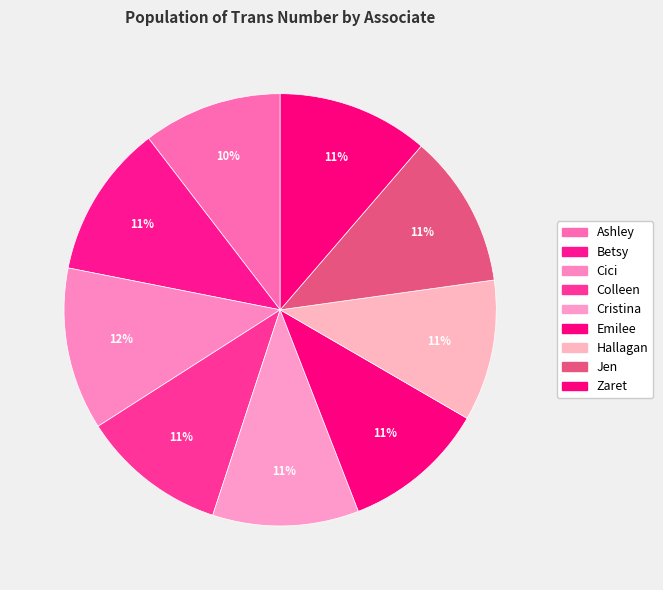

To the nearest percent, what is the difference between the Emilee and Cici slice percentages?

1%